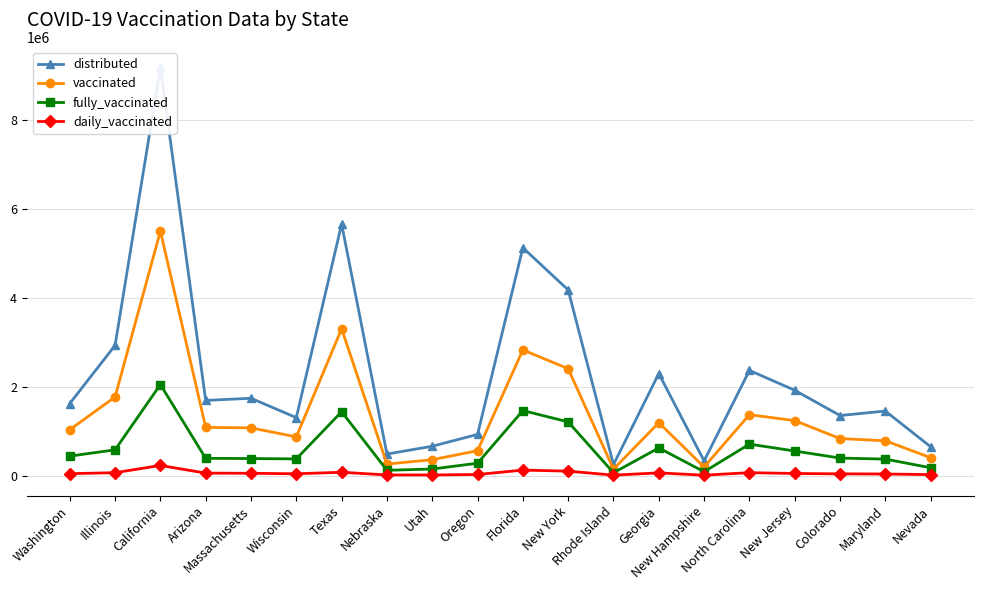

What is the sum of the fully_vaccinated values at Texas and Illinois?

2012688